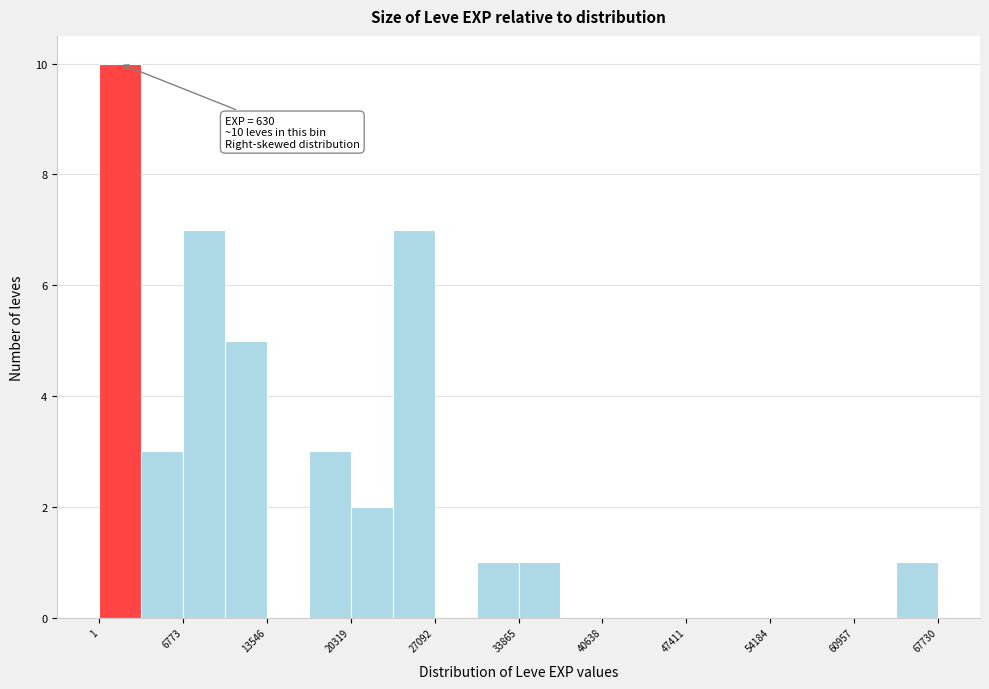

Read against the x-axis, roughly where is the centre of the tallest bar?

2000